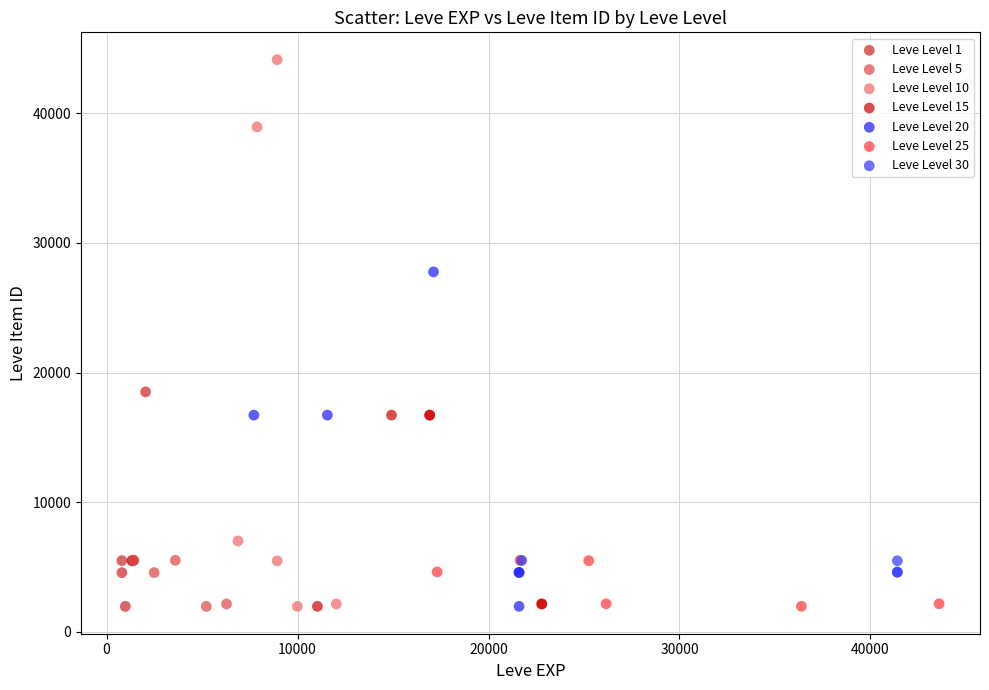

Which series has the largest Y range (max minus min)?

Leve Level 10